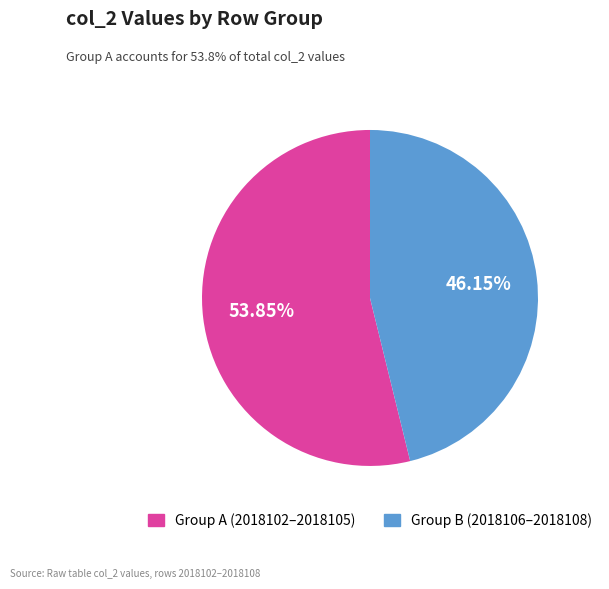

How many segments does this pie chart have?

2